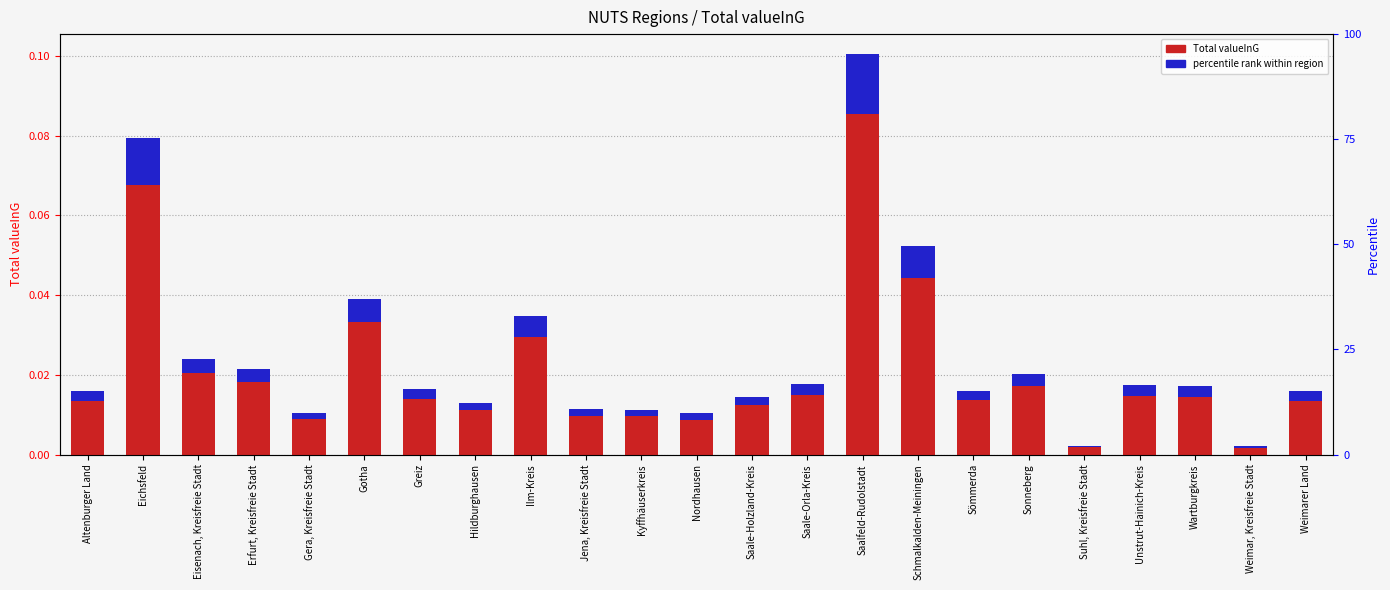

Between Wartburgkreis and Jena, Kreisfreie Stadt, which is larger?

Wartburgkreis